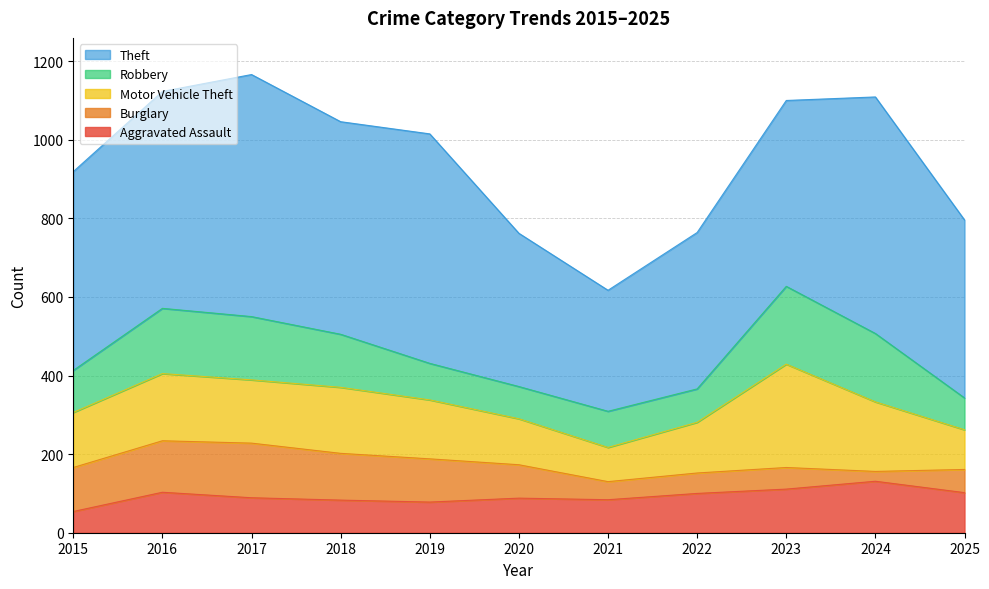

What is the approximate value of Theft at 2019?

584